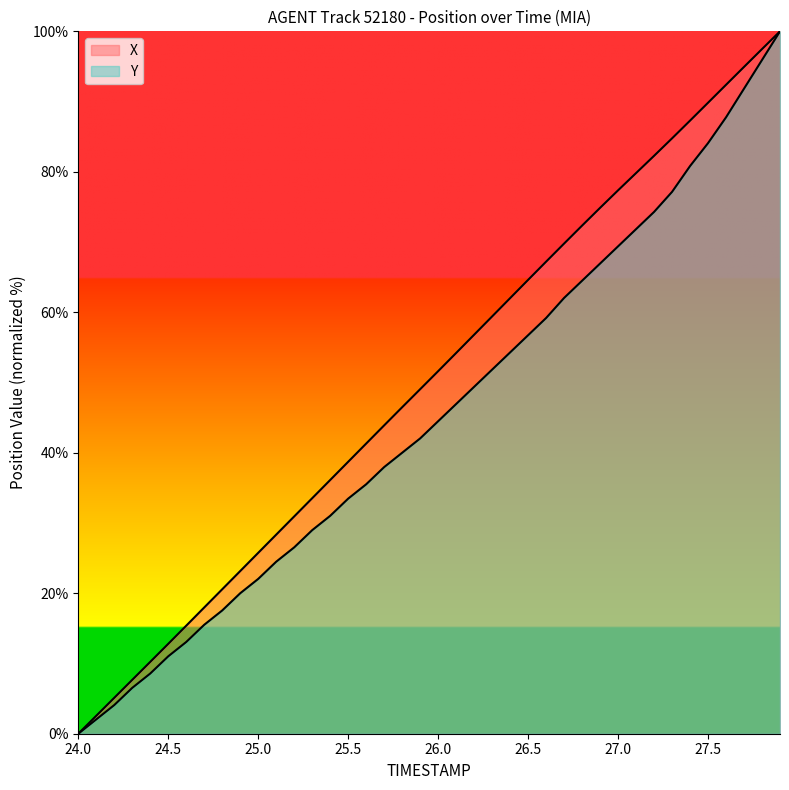

What is the label of the 32nd point from the right?

24.8